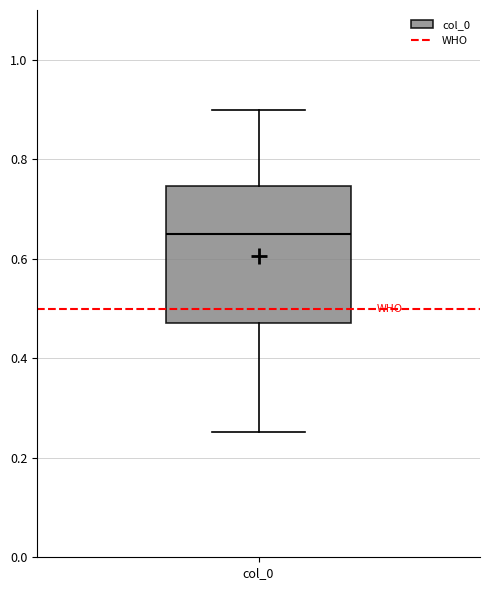

Transcribe this box plot: give where the median line is, the range the box spans, and where the two whiskers end, as read against the y-axis. The values are not printed on the chart, so give them approximately, as read against the axis.

median 0.64, box 0.48 to 0.74, whiskers 0.26 to 0.90